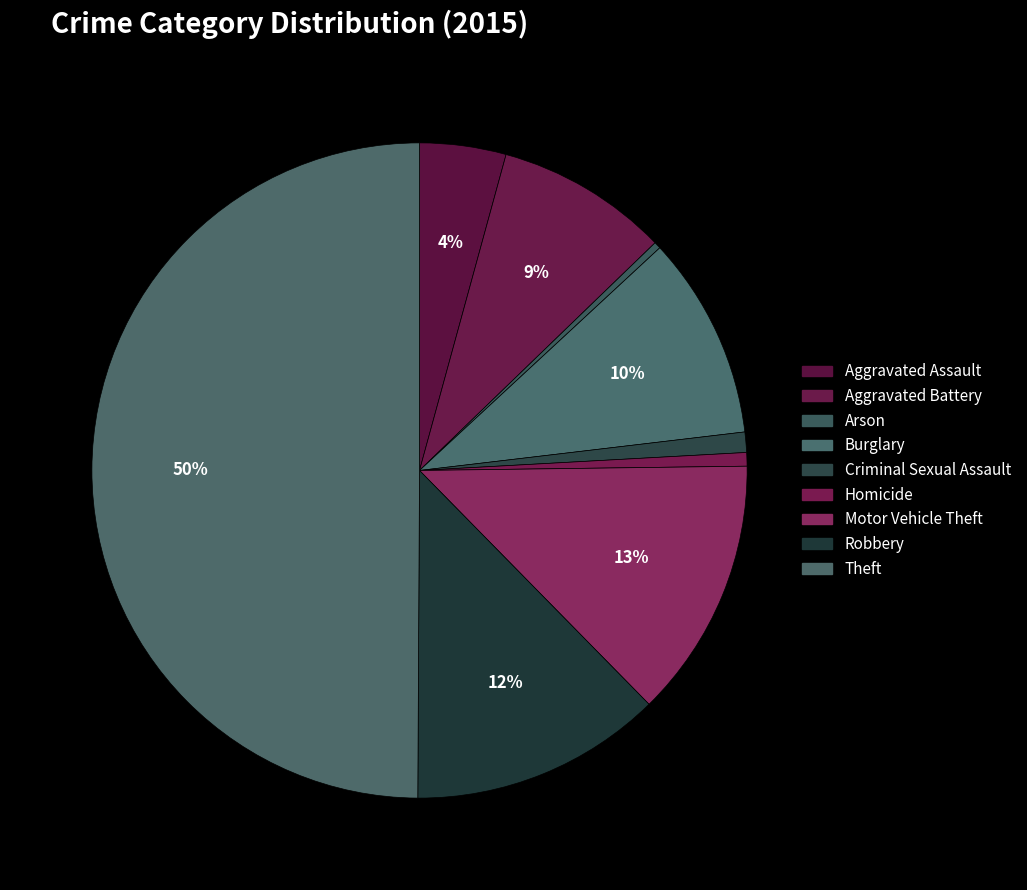

To the nearest percent, what portion does Robbery represent?

12%